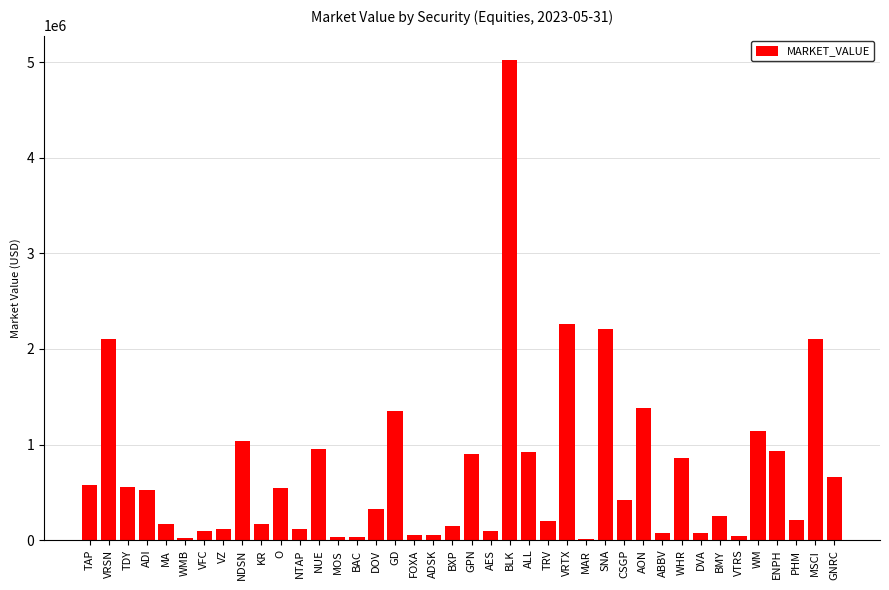

What is the change in value from GPN to SNA?

+1306709.6